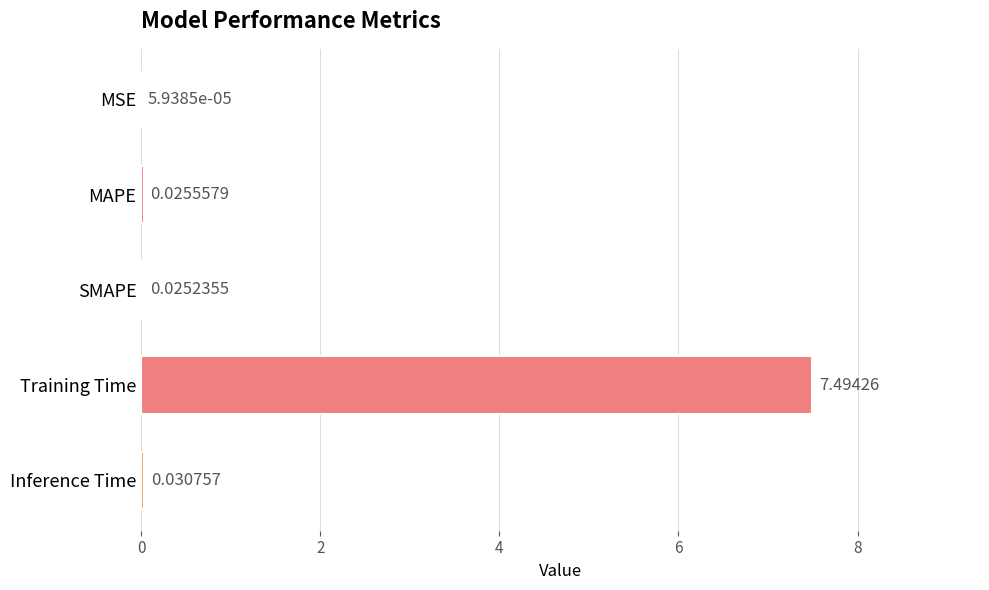

Which has a higher value, MAPE or MSE?

MAPE